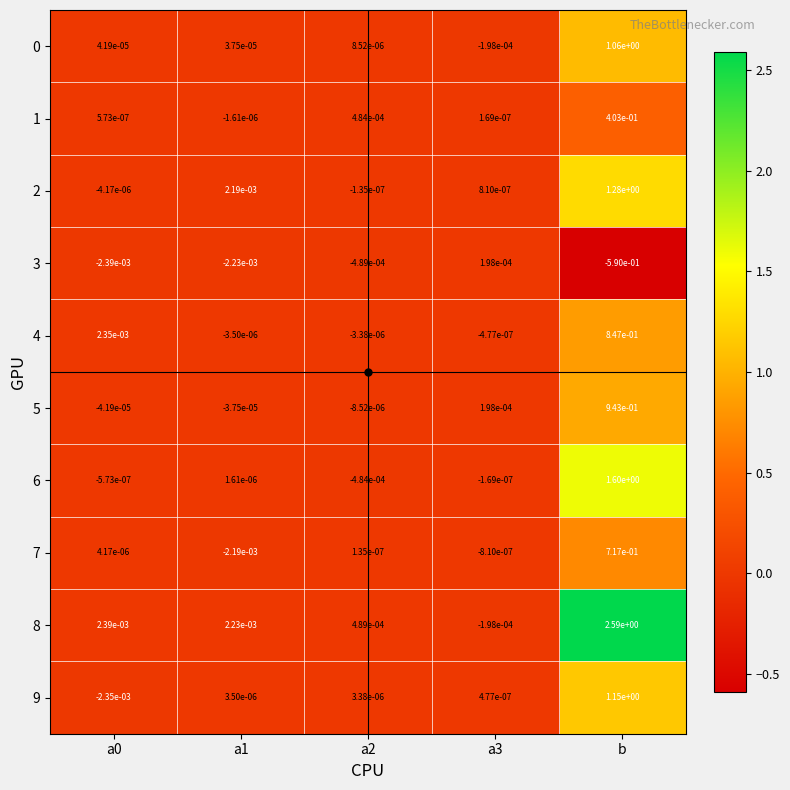

At which category does the chart reach its minimum across all series?

b